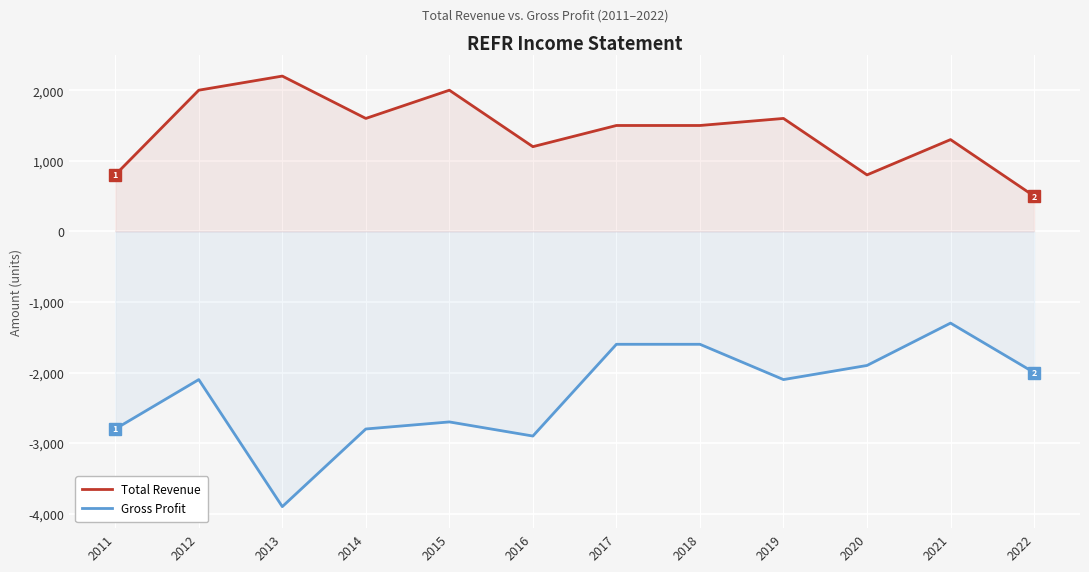

True or false: Gross Profit and Total Revenue intersect in this chart.

False